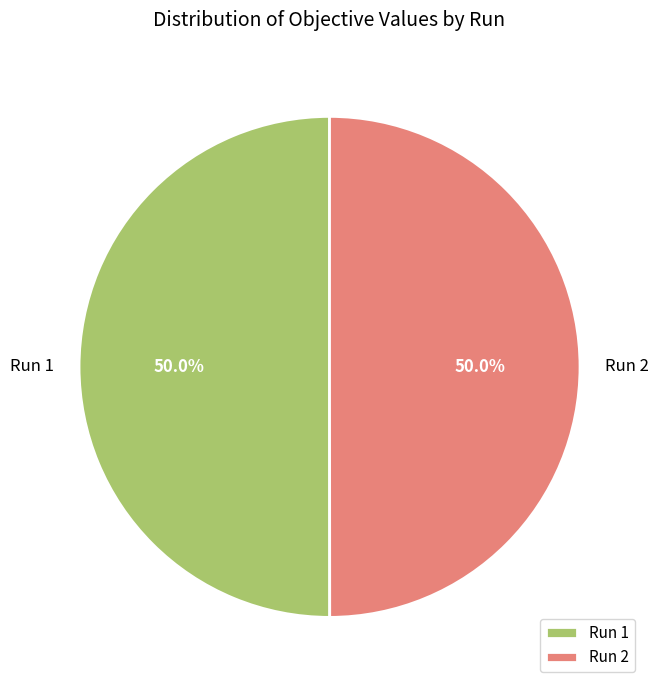

What percentage do Run 1 and Run 2 together represent?

100.0%